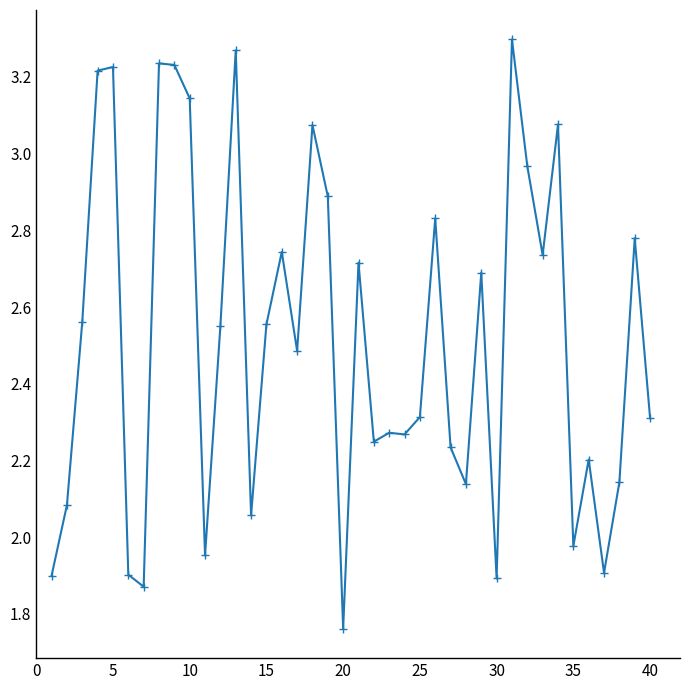

True or false: there are more than 2 points higher than both neighbors.

True